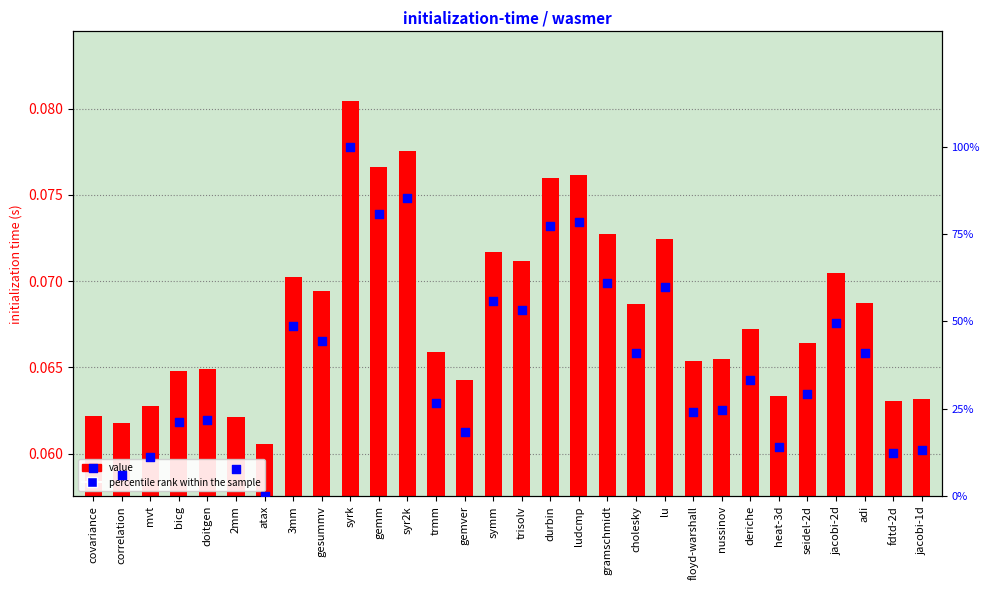

At how many categories does at least one series exceed 98?

1